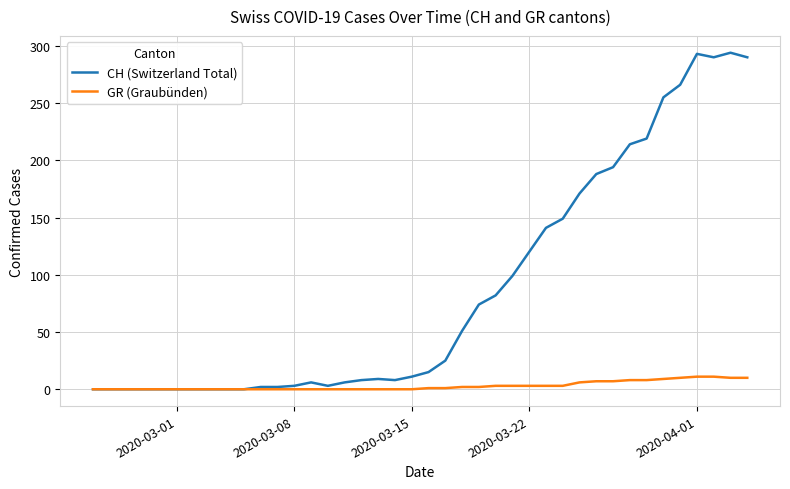

Which series has the largest range (max minus min)?

CH (Switzerland Total)